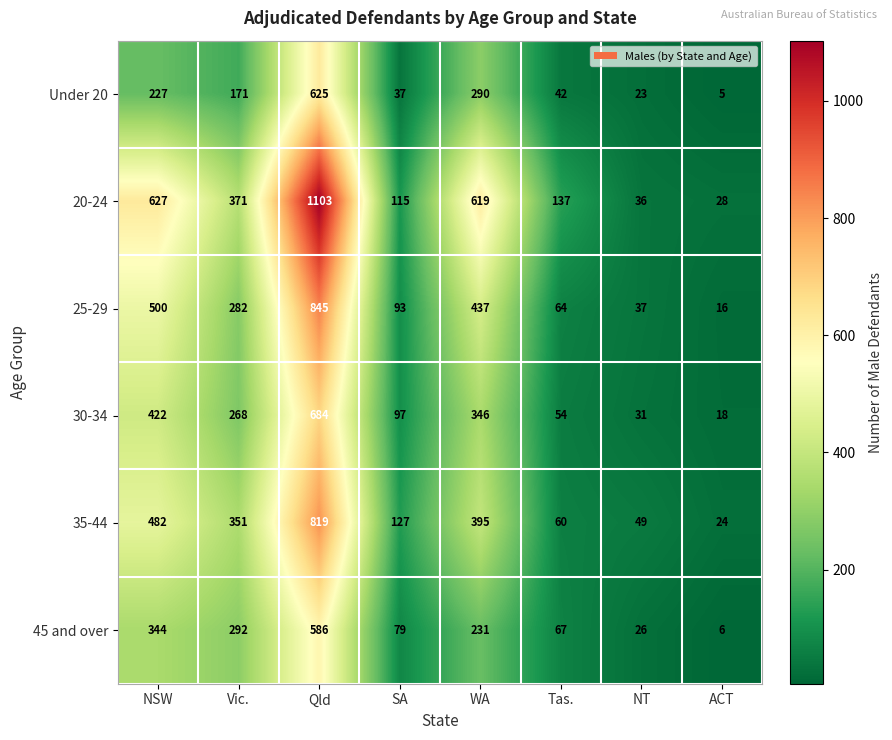

How many distinct data groups are displayed?

6